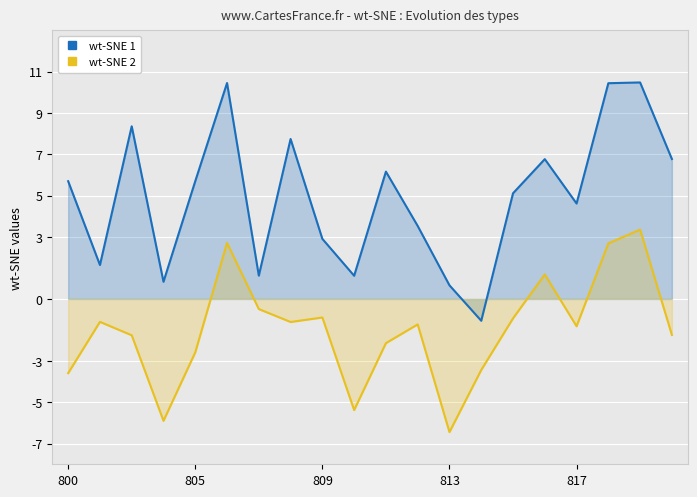

What are all the series names shown in the legend?

wt-SNE 1, wt-SNE 2